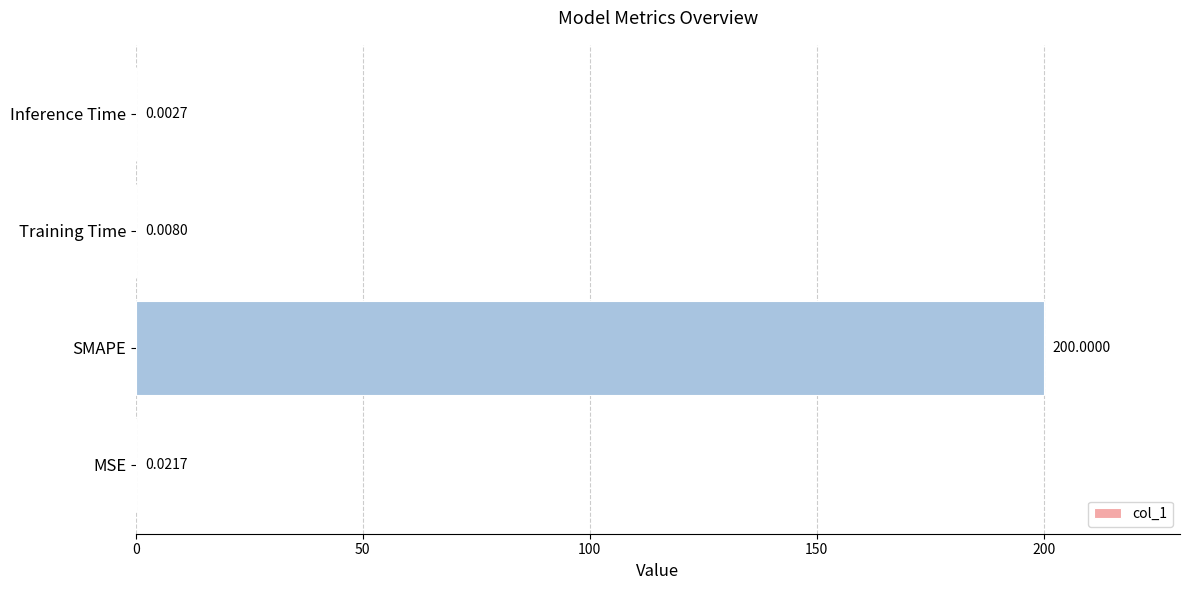

Does the chart contain stacked bars?

No